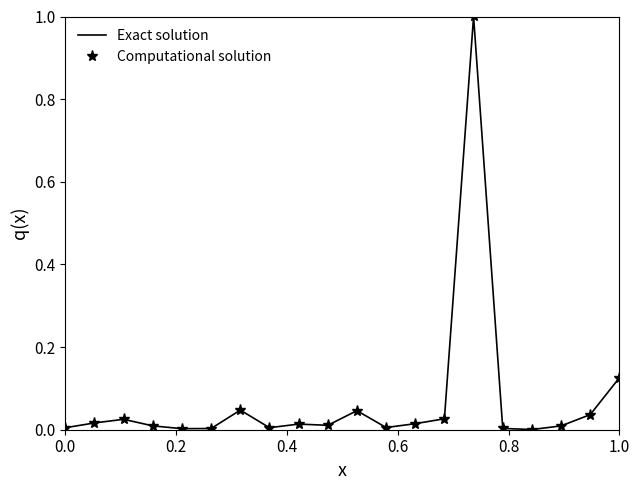

Which series has the widest spread of values?

Computational solution